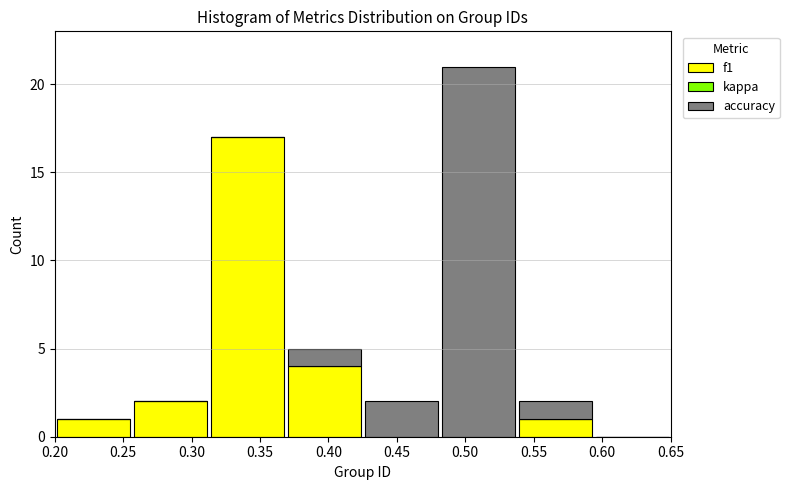

Reading left to right, list every stacked bar in this chart as the range it spans on the x-axis followed by its total height. Neither the bar edges nor the heights are printed on the chart, so give them approximately, as read against the axes.

0.200 to 0.255: 1
0.255 to 0.315: 2
0.315 to 0.370: 17
0.370 to 0.425: 5
0.425 to 0.480: 2
0.480 to 0.540: 21
0.540 to 0.595: 2
0.595 to 0.650: 0